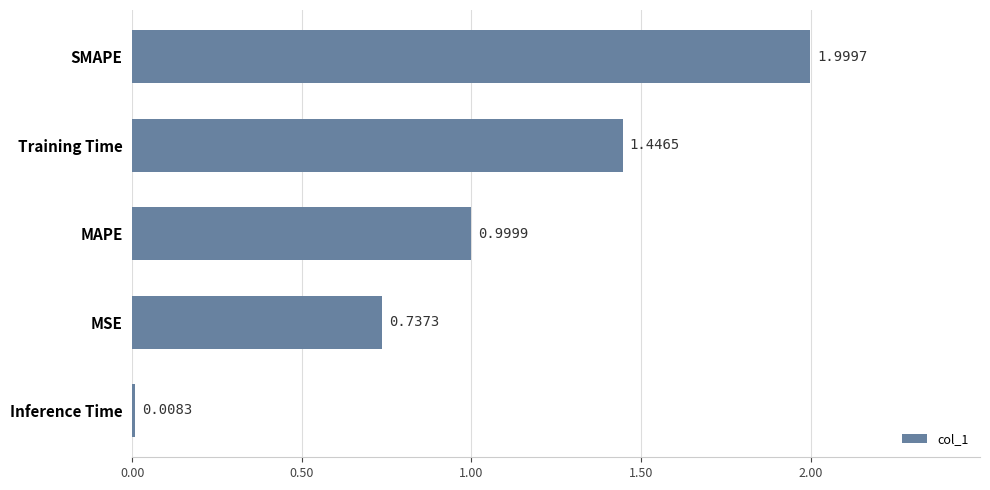

List the labels in order of value, largest first.

SMAPE, Training Time, MAPE, MSE, Inference Time